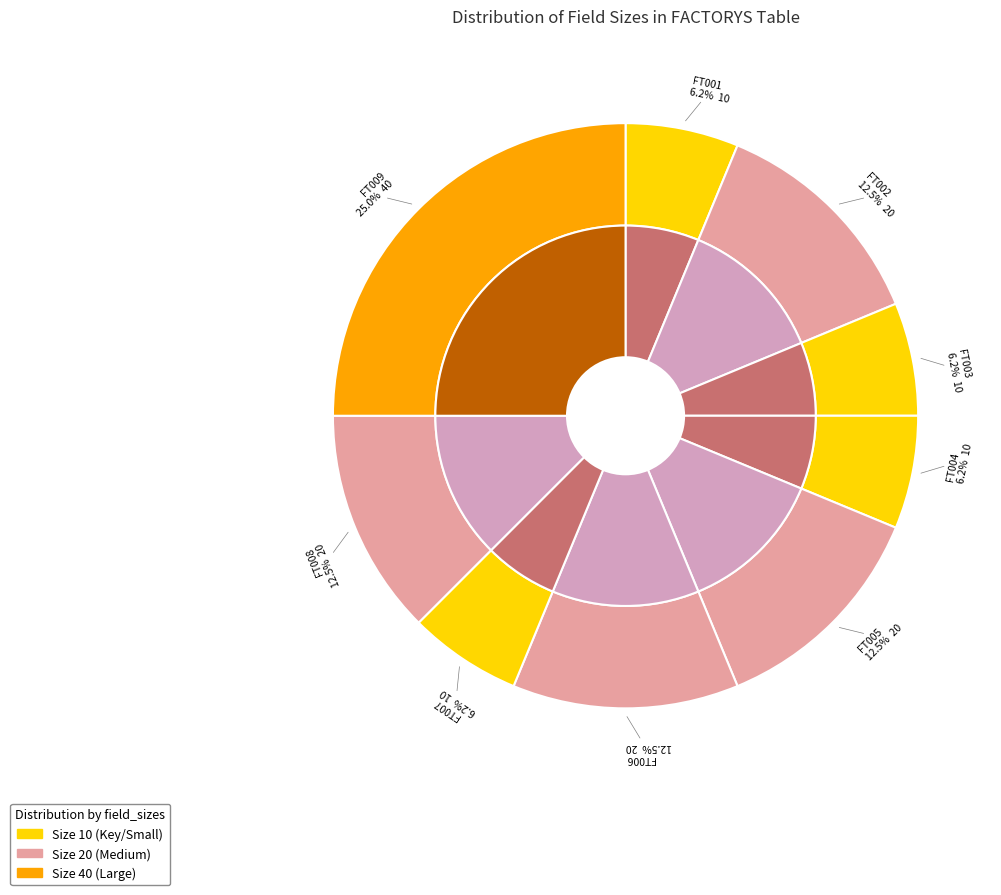

What percentage is the FT003 slice, to the nearest percent?

6%